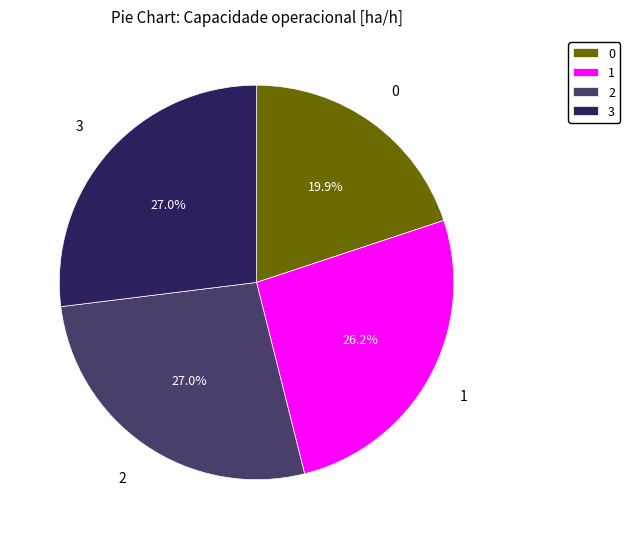

Is it true that 3 is 40% of the pie?

False